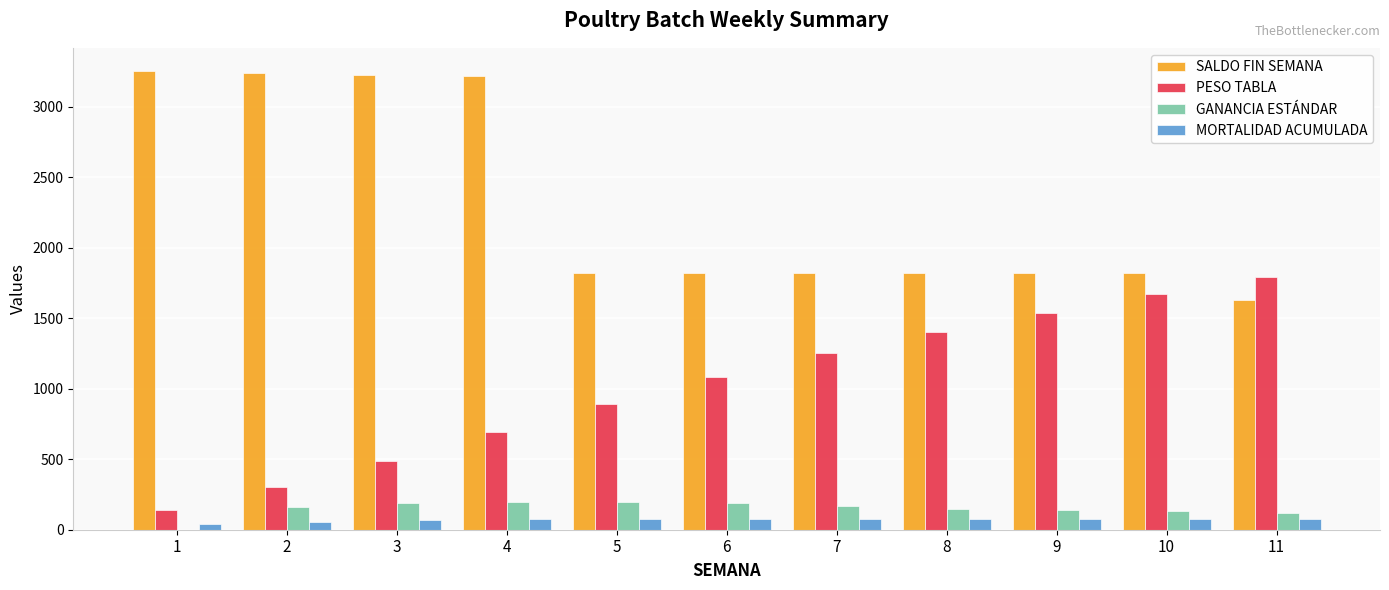

What is the greatest value displayed?

3254